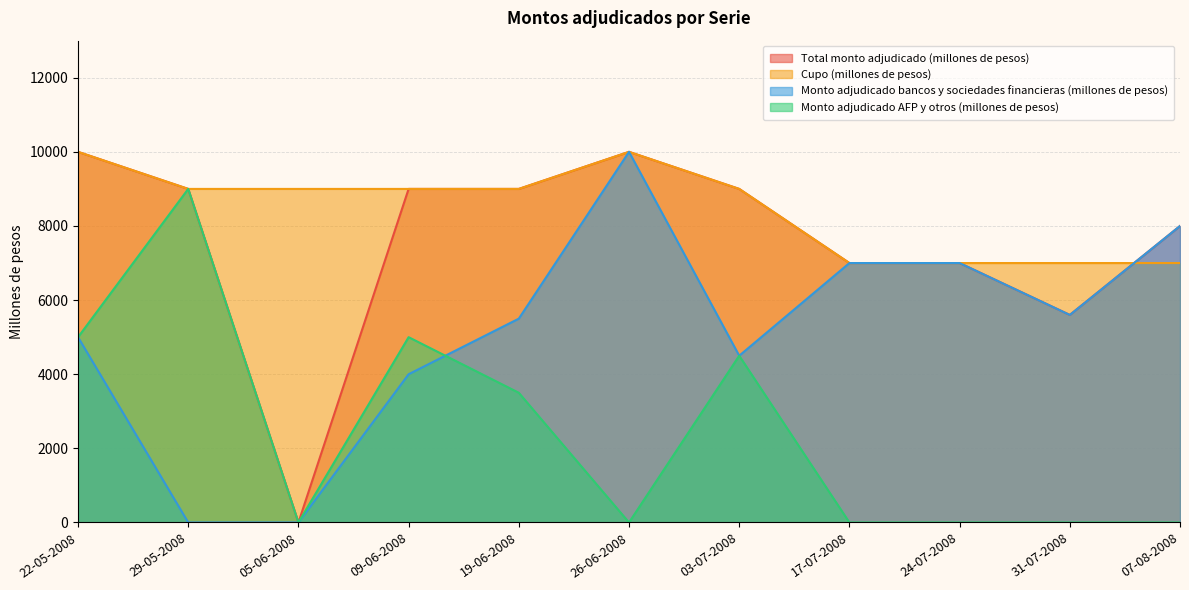

Is it true that Monto adjudicado AFP y otros (millones de pesos) equals 4500 at 03-07-2008?

True